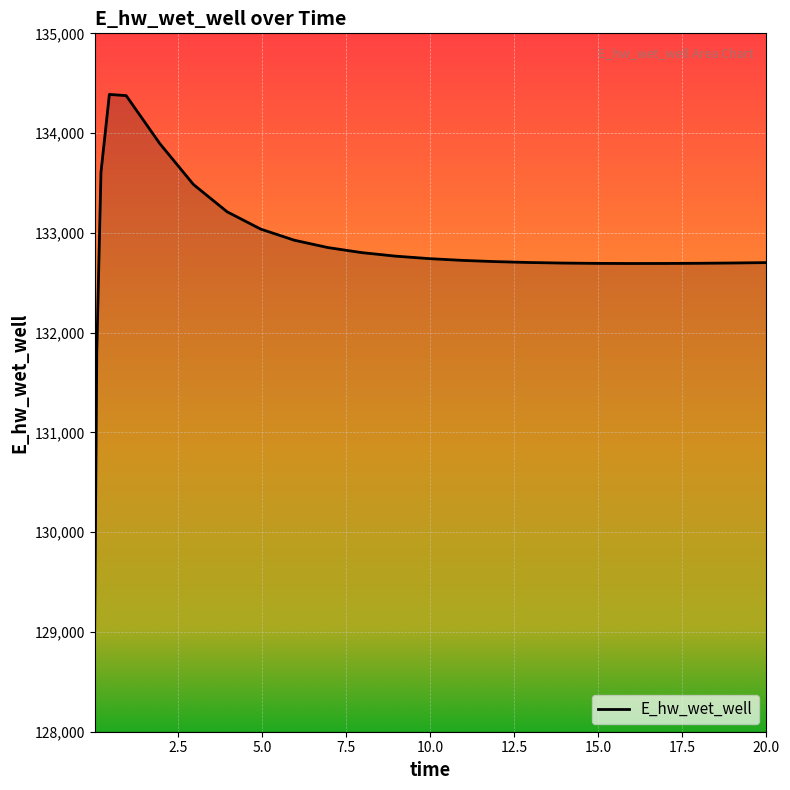

True or false: the data has more than 0 interior local peaks.

True